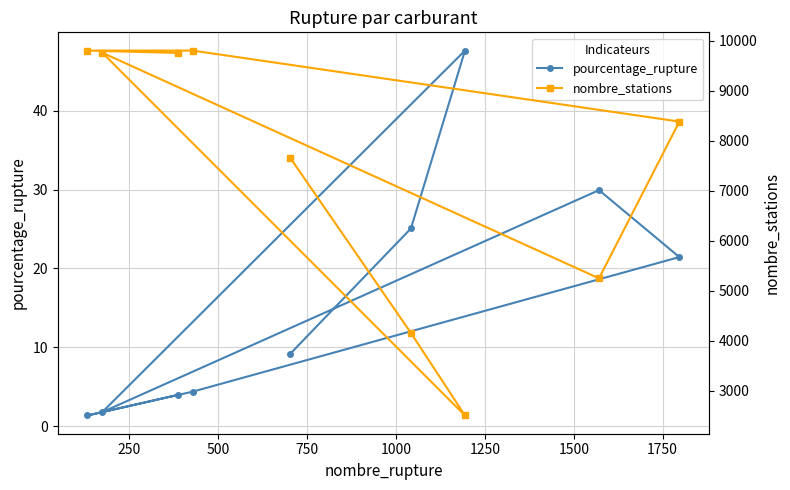

What is the highest value of the pourcentage_rupture series?

47.6